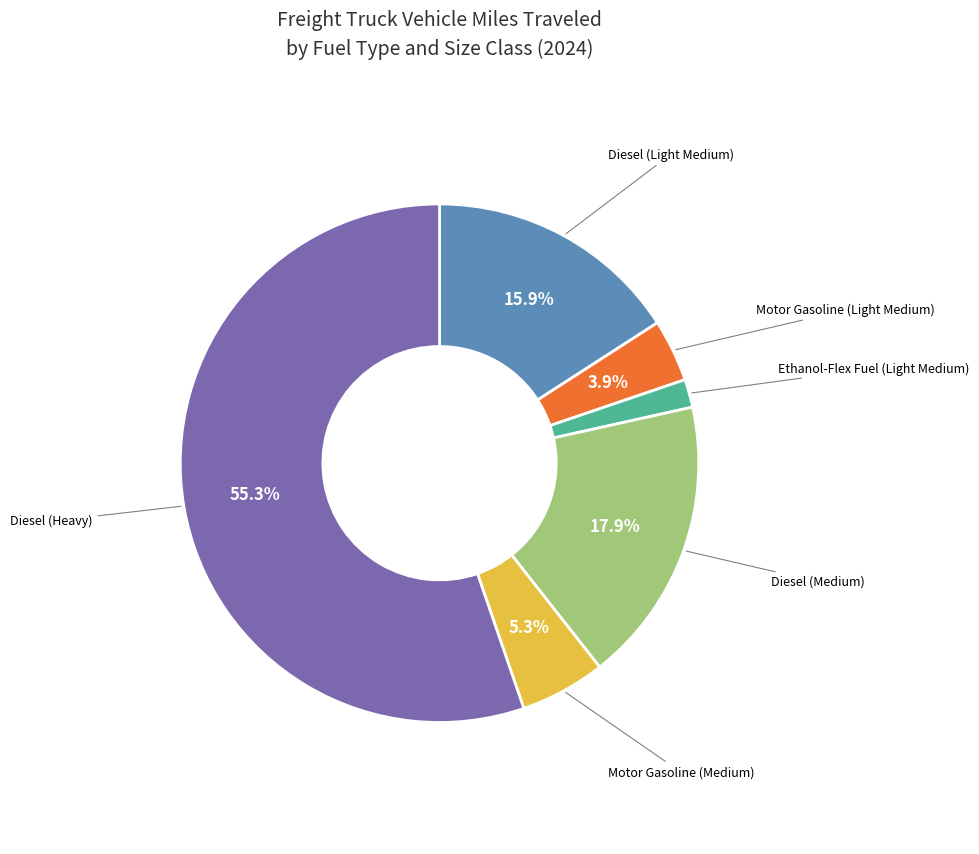

Rank the categories by value from highest to lowest.

Diesel (Heavy), Diesel (Medium), Diesel (Light Medium), Motor Gasoline (Medium), Motor Gasoline (Light Medium), Ethanol-Flex Fuel (Light Medium)